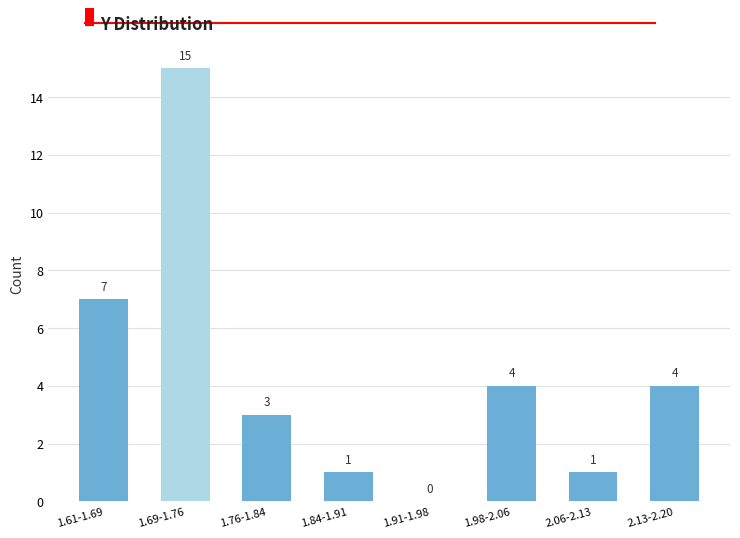

Reading left to right, what are all the values shown in this chart?

1.61-1.69=7	1.69-1.76=15	1.76-1.84=3	1.84-1.91=1	1.91-1.98=0	1.98-2.06=4	2.06-2.13=1	2.13-2.20=4